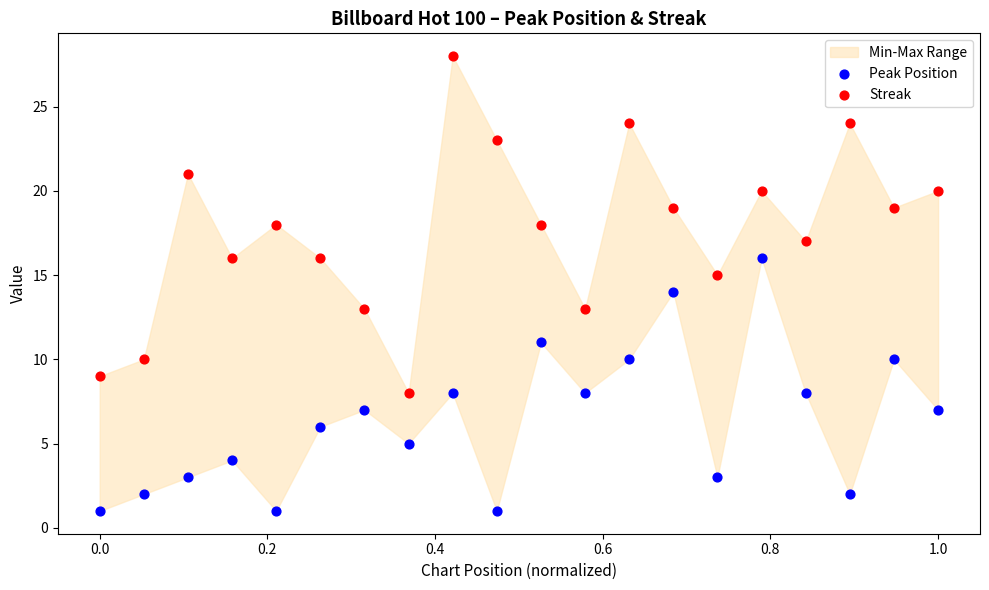

Which series reaches the minimum Y coordinate?

Peak Position